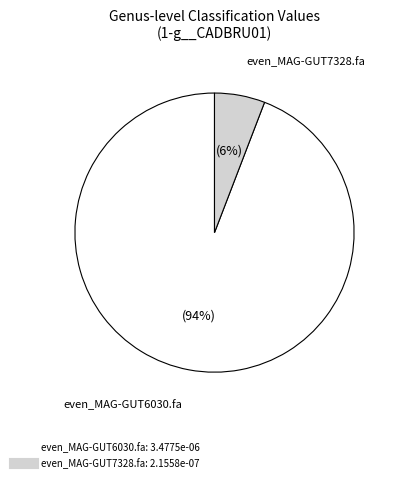

Rank the categories by value from highest to lowest.

even_MAG-GUT6030.fa, even_MAG-GUT7328.fa